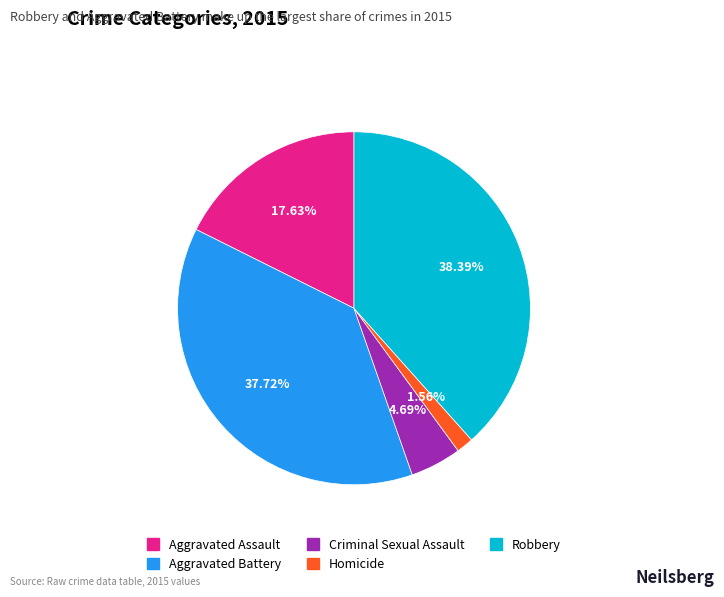

To the nearest percent, what is the combined percentage of Aggravated Assault and Criminal Sexual Assault?

22%